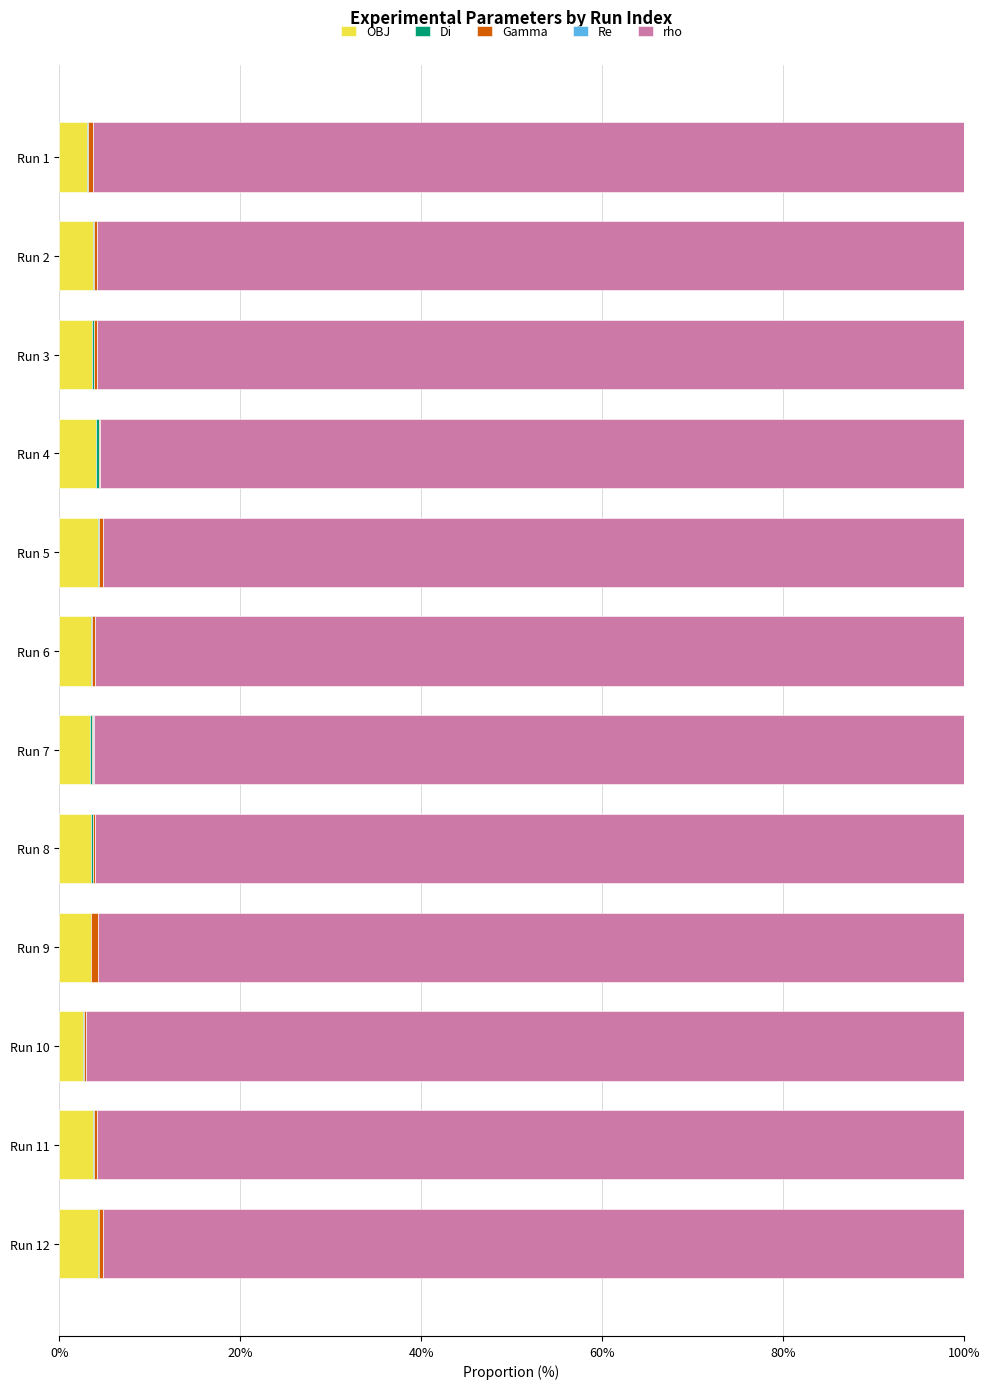

What is the sum of all OBJ values?

42.9